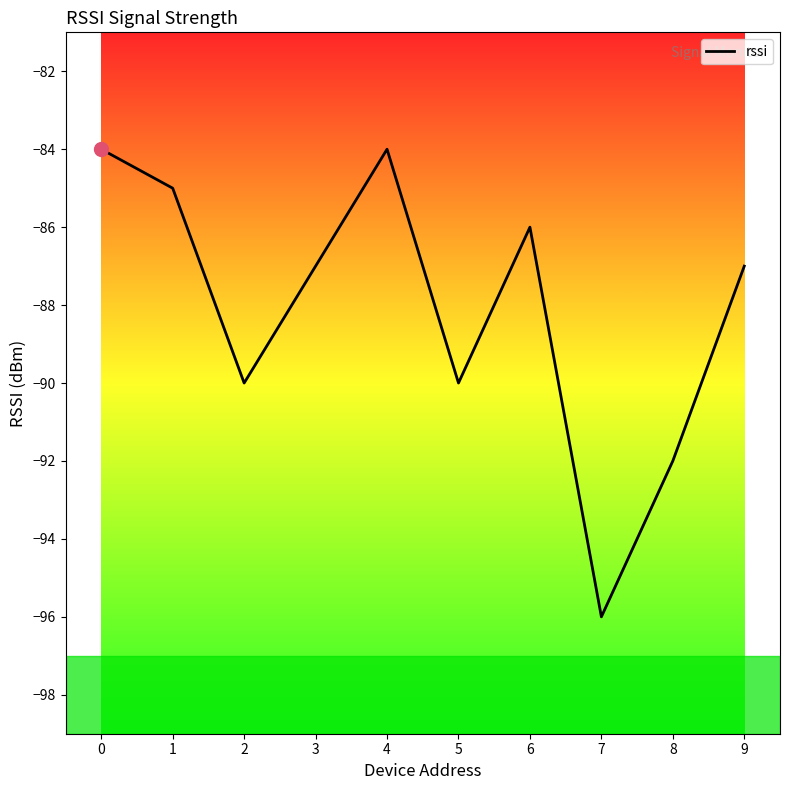

What is the minimum value shown in the chart?

-96